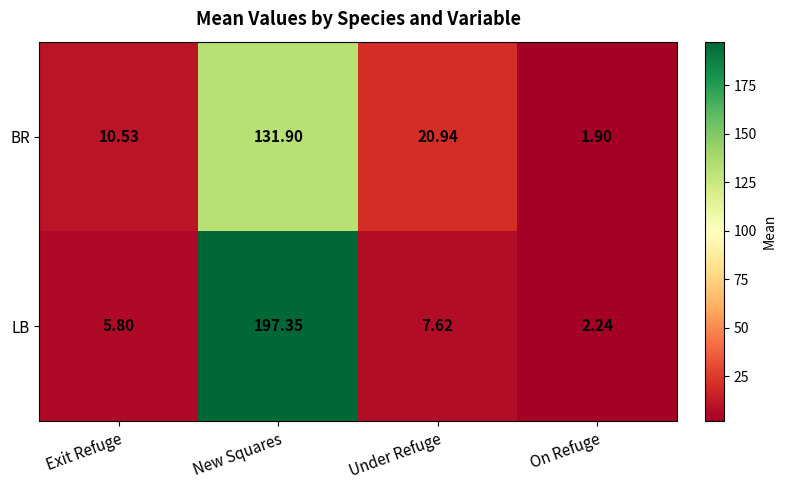

Count the number of categories in the chart.

4